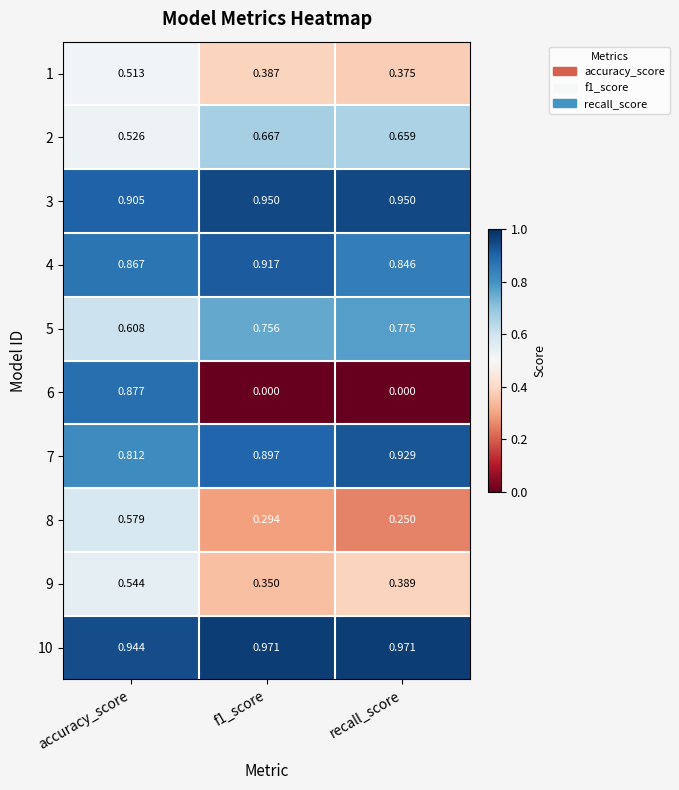

Is the value of 8 at recall_score greater than the value of 1 at f1_score?

No